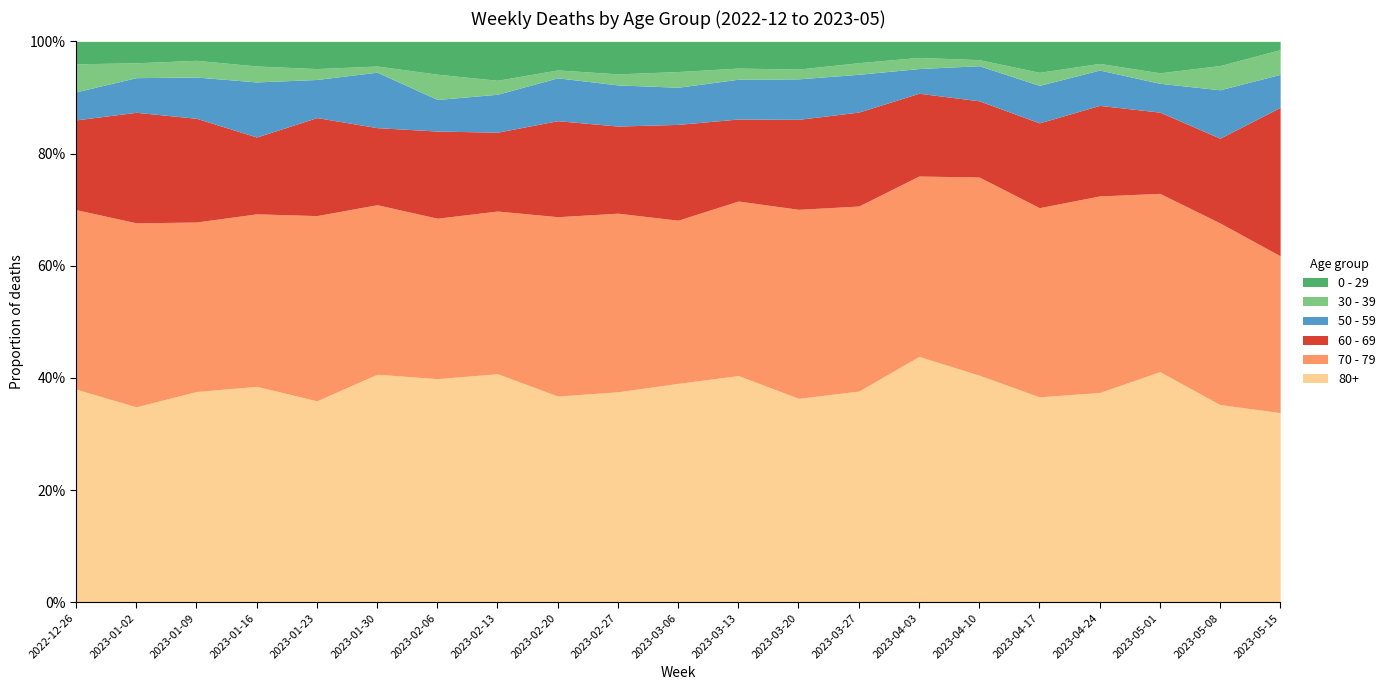

Does the chart have visible grid lines?

No